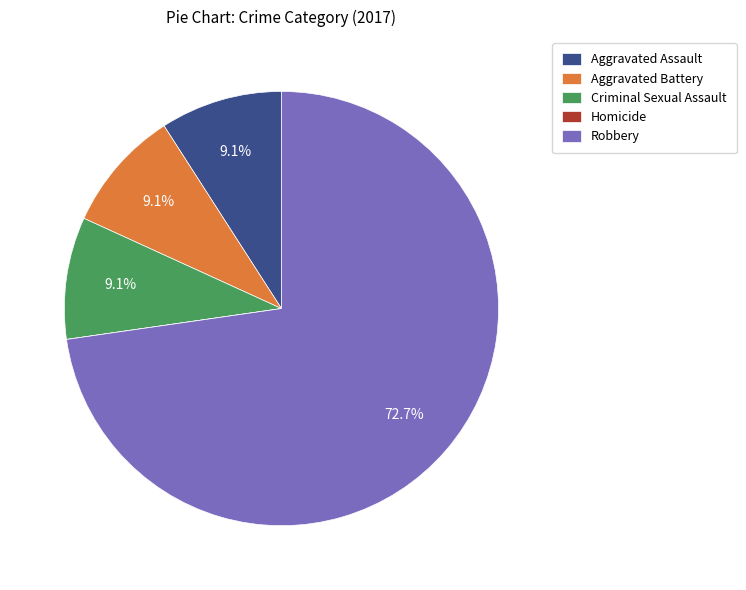

Is it true that Criminal Sexual Assault is 9% of the pie?

True